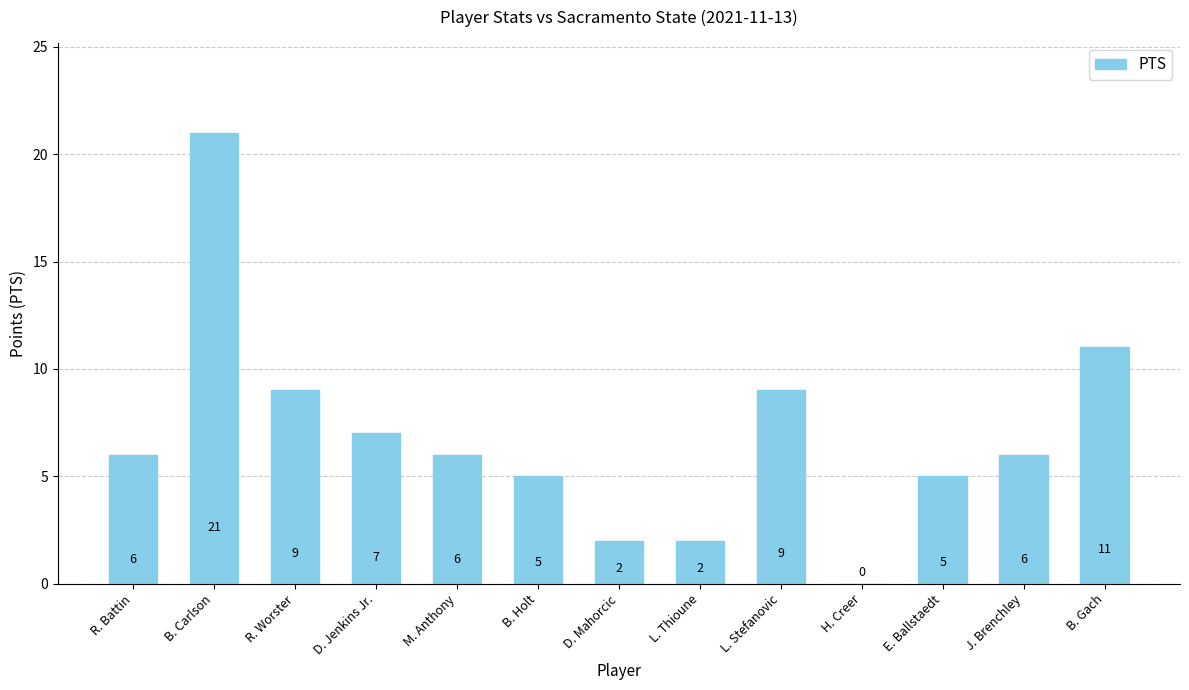

What is the maximum value shown in the chart?

21